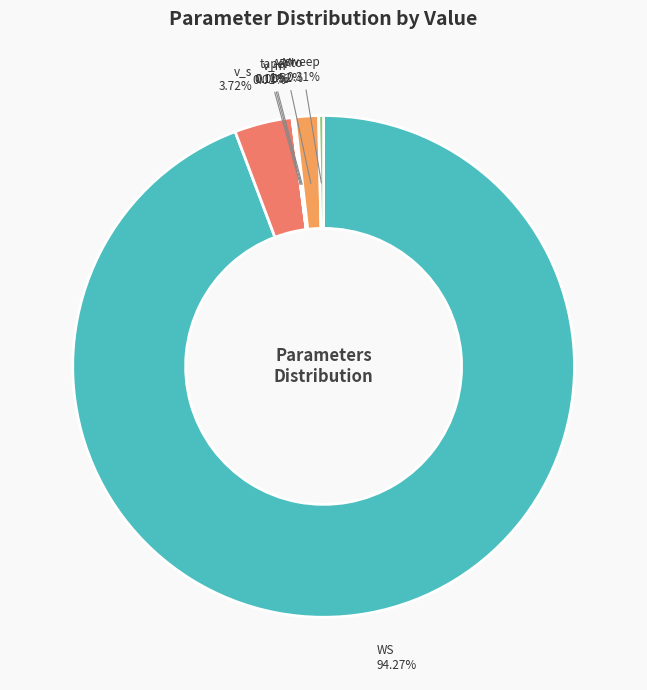

Which category accounts for the majority?

WS